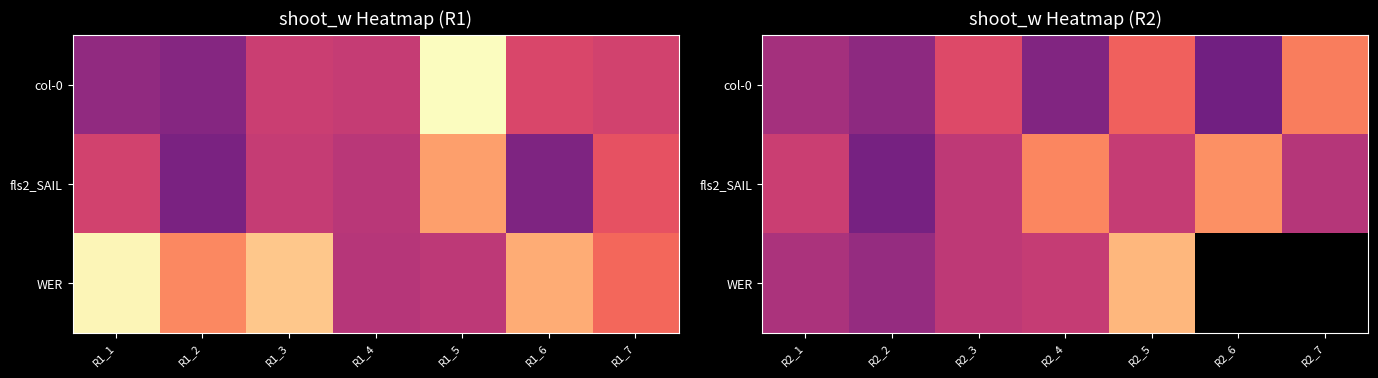

What is the lowest value of the col-0 series?

0.3